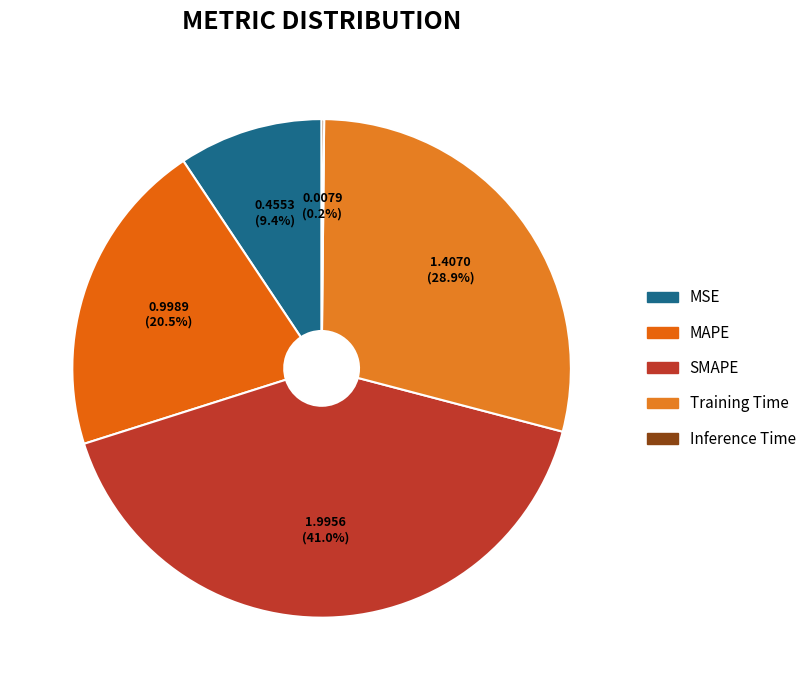

Does any single category account for the majority?

No